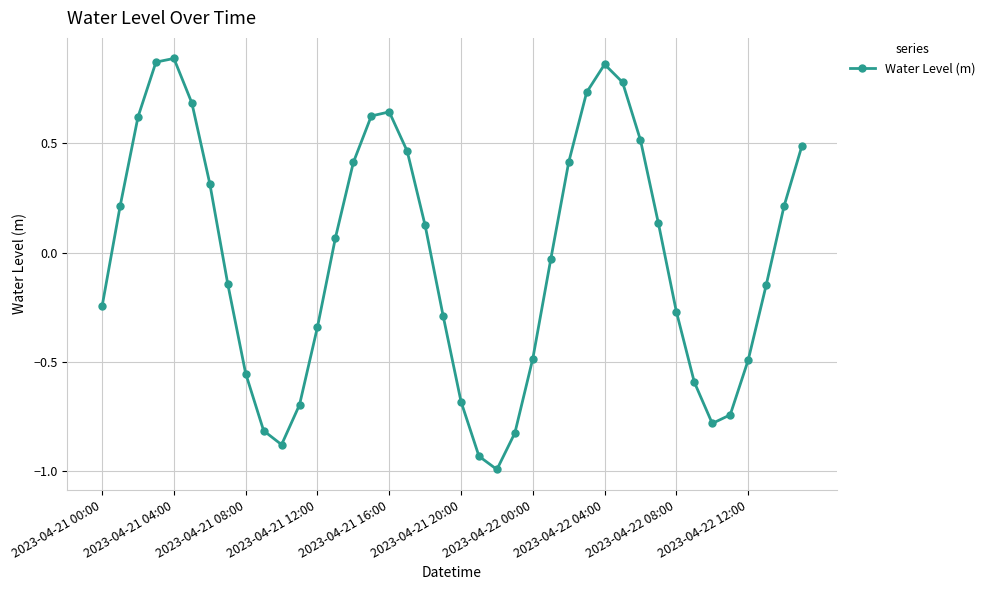

True or false: the data has more than 1 interior local peaks.

True